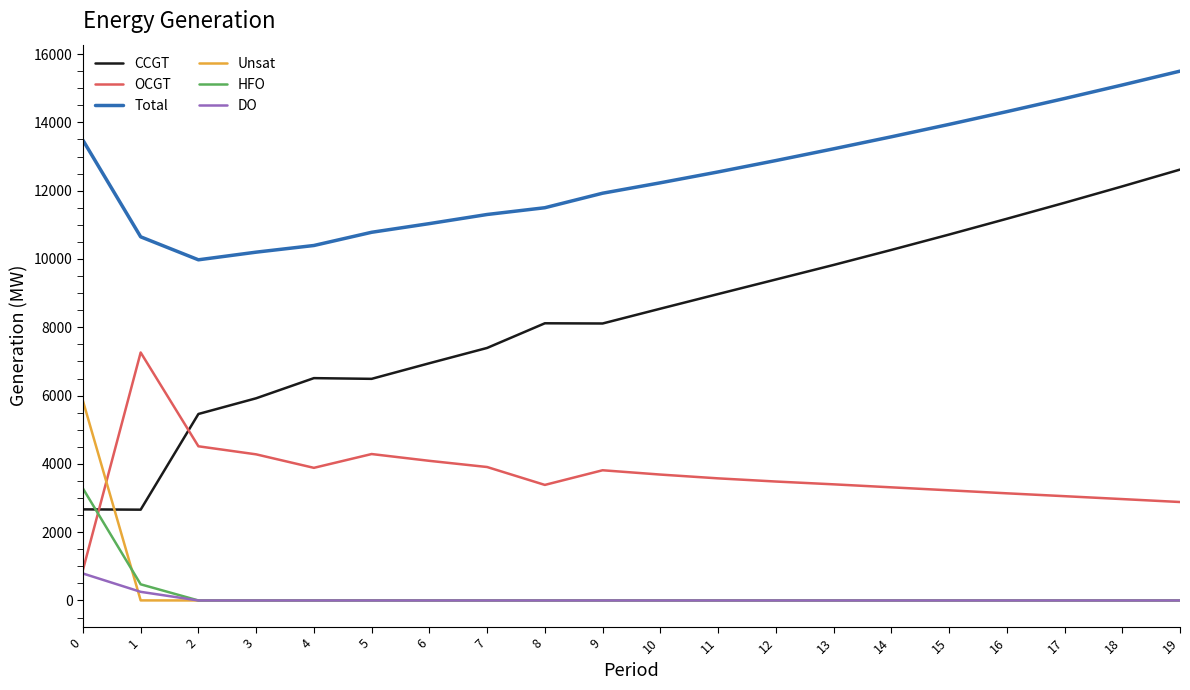

Which category has the highest value across all series?

19